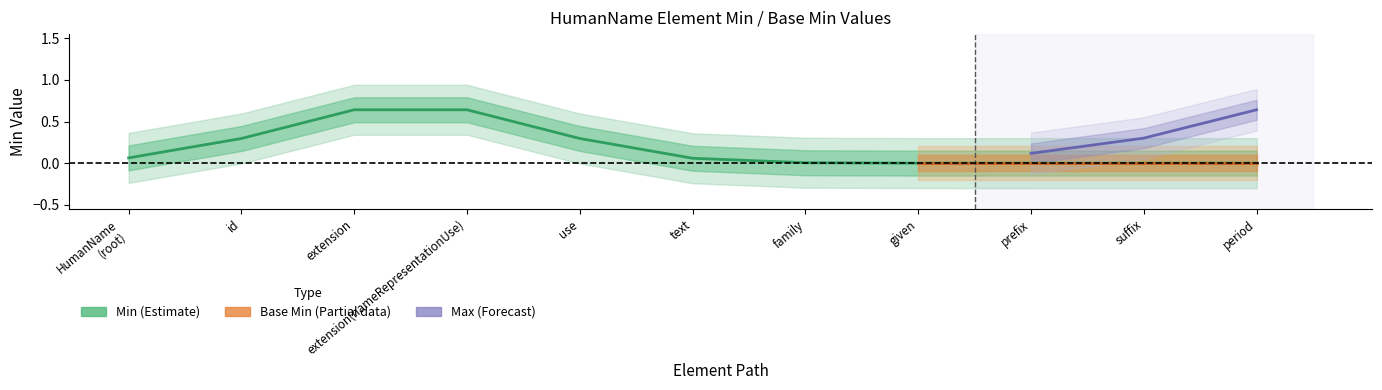

The Min series shows 0 at HumanName.text. True or false?

True